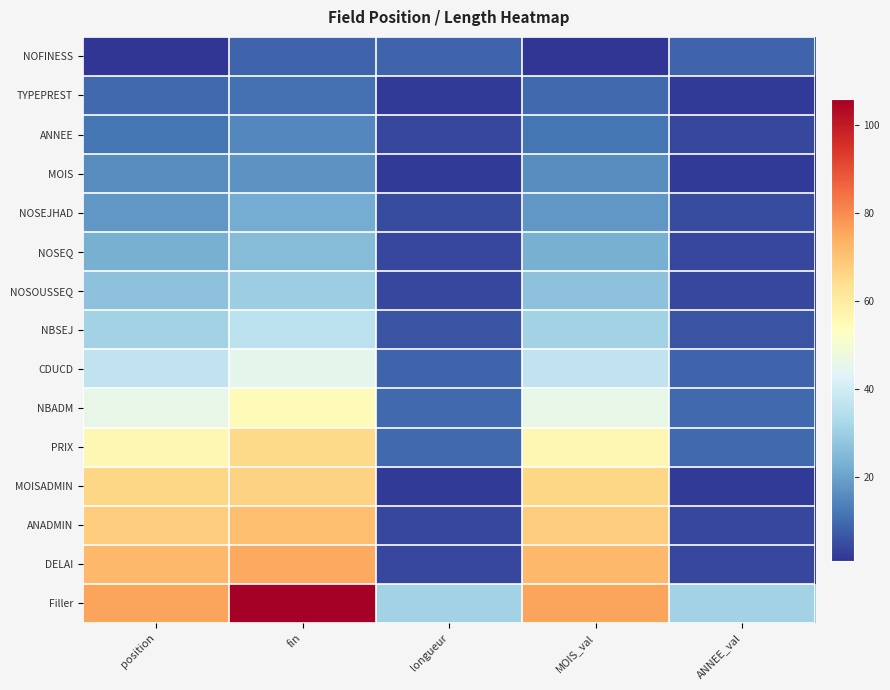

How many series are shown in this chart?

15